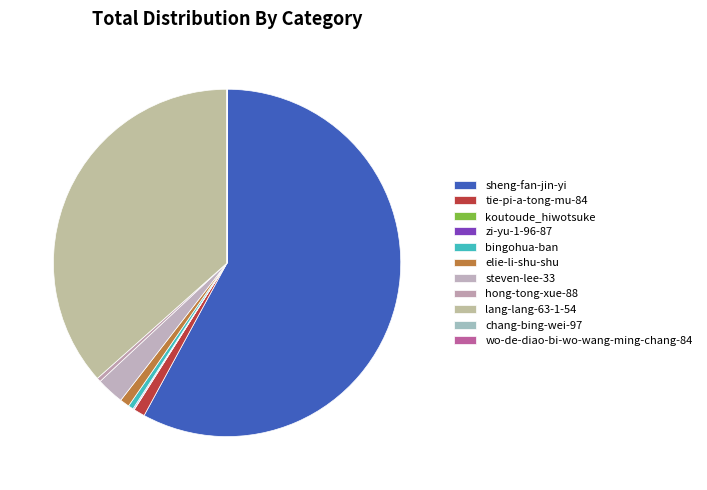

What percentage is the lang-lang-63-1-54 slice, to the nearest percent?

37%